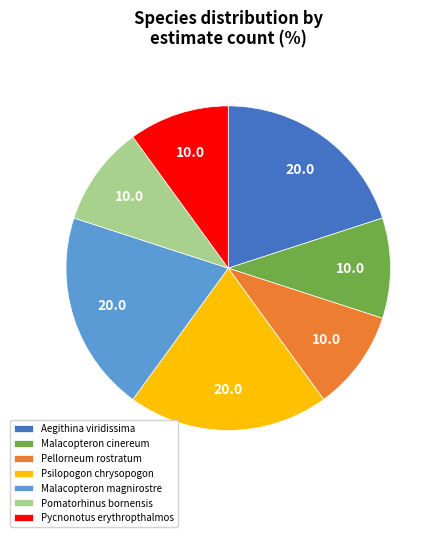

Is the sum of Pomatorhinus bornensis and Psilopogon chrysopogon greater than half?

No